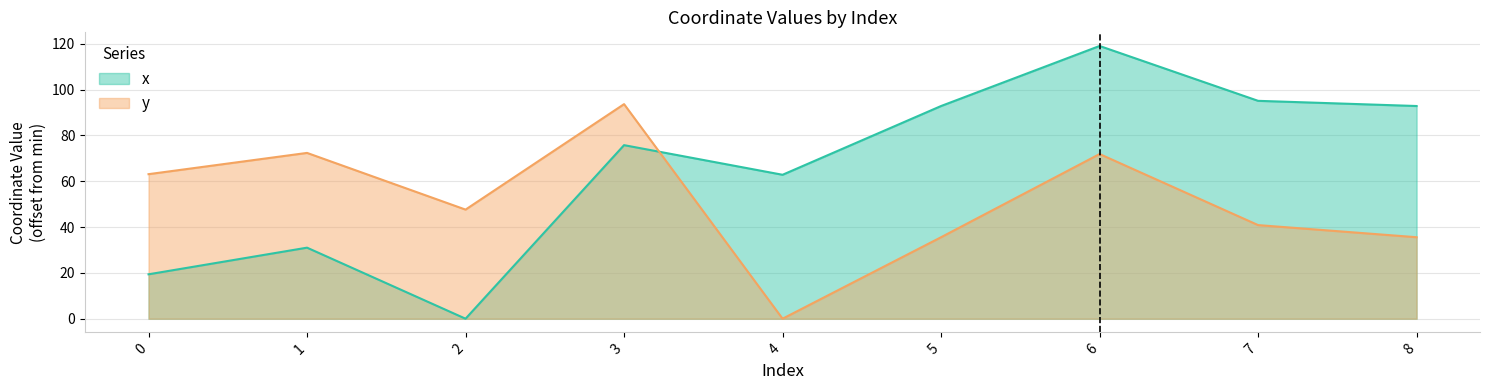

How many interior local peaks does the y series have?

3